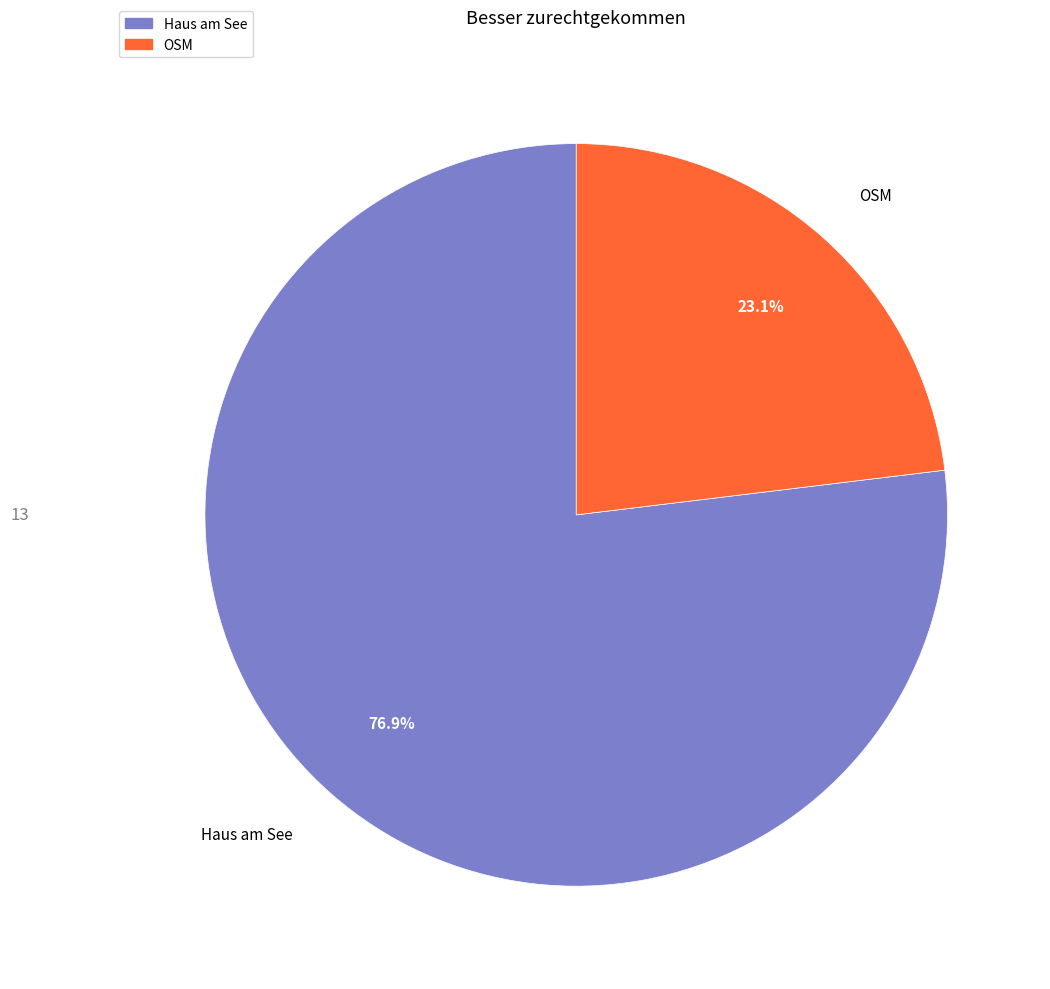

Does any single category account for the majority?

Yes